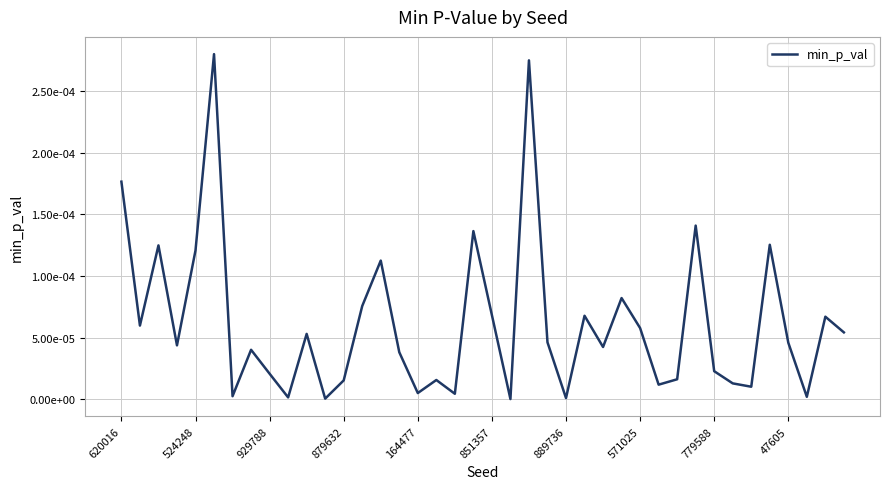

How many points are higher than both their immediate neighbors (excluding endpoints)?

13